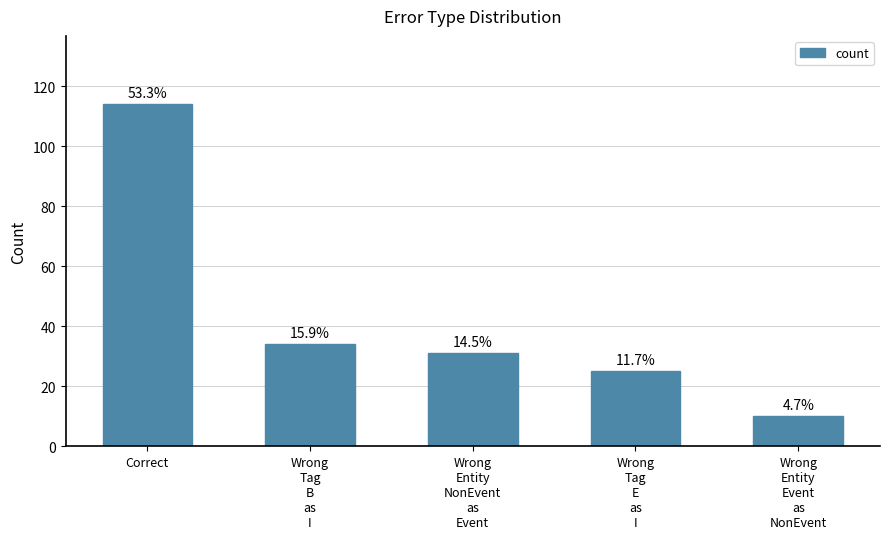

Are the bars horizontal?

No